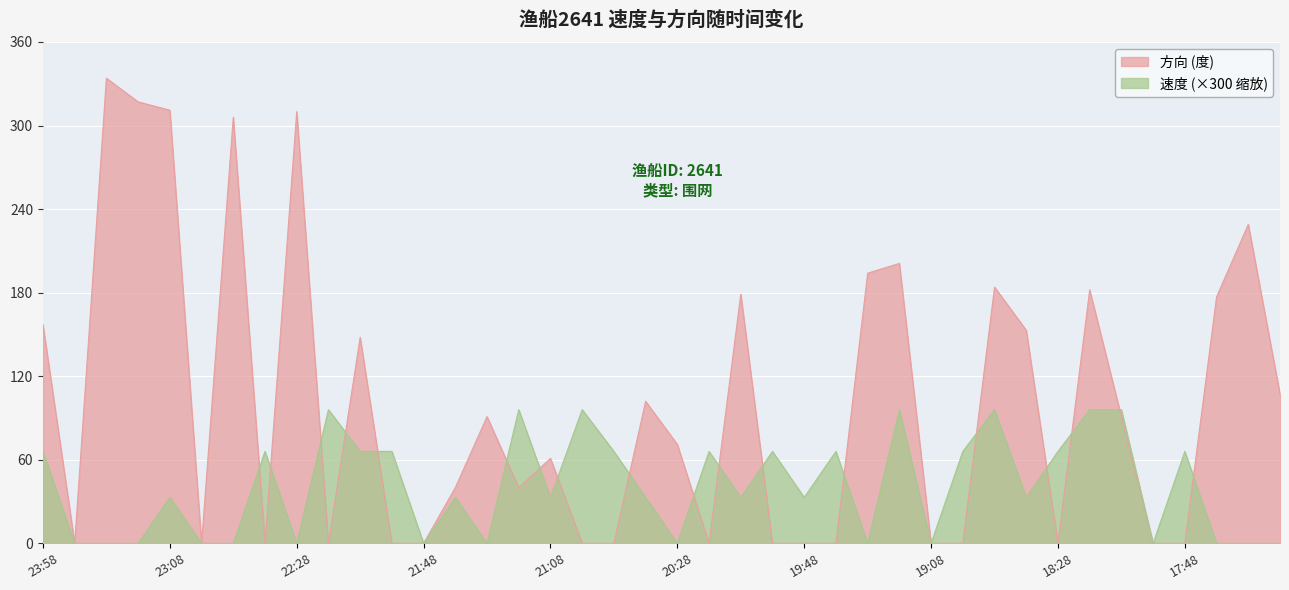

Which category has the highest value in the 方向 series?

23:38